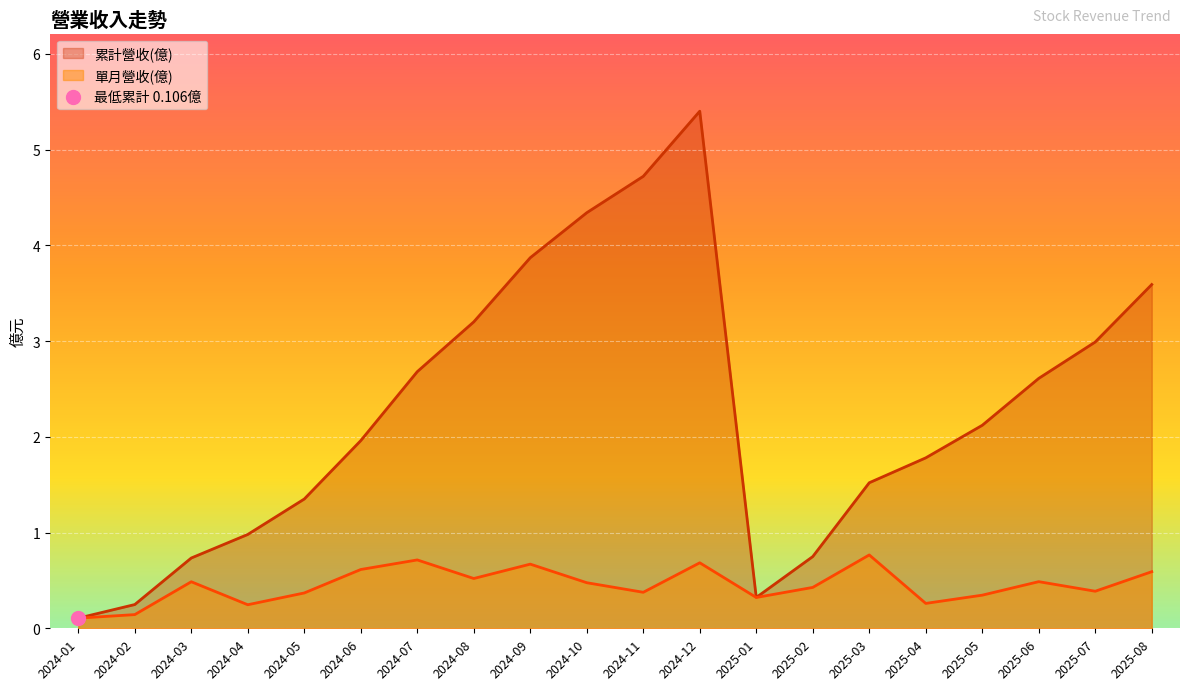

Is the value of 累計營收(億) at 2025-04 greater than the value of 單月營收(億) at 2025-05?

Yes